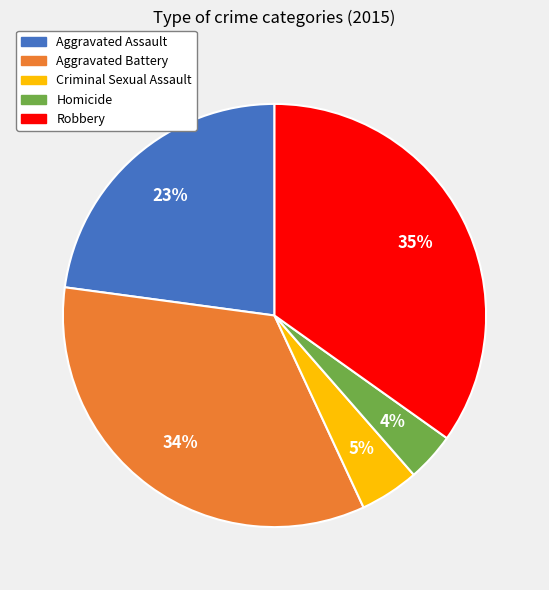

To the nearest percent, what is the average slice percentage?

20%